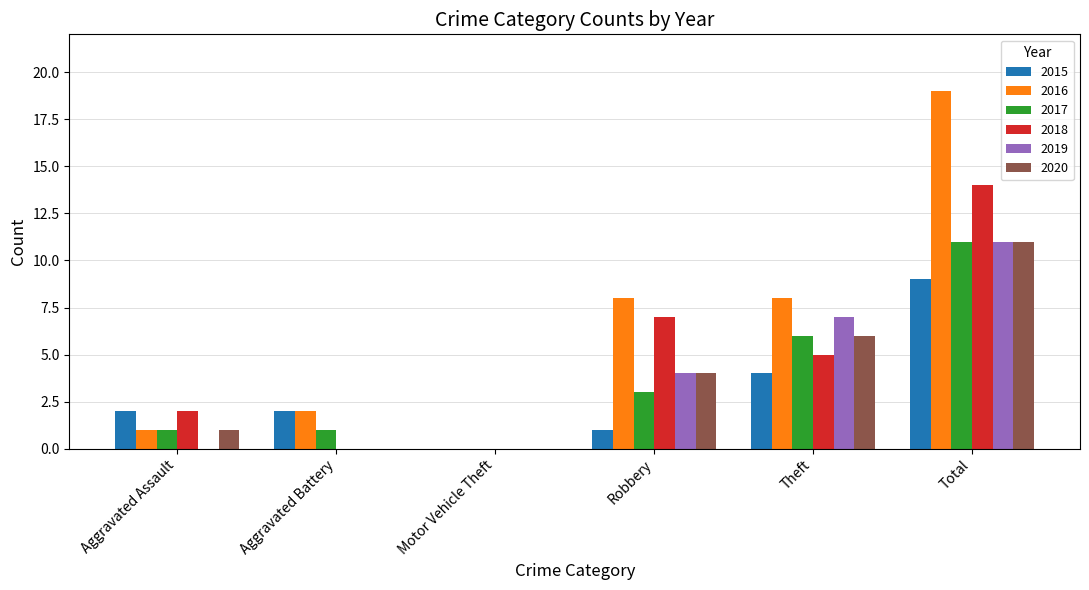

Reading left to right, transcribe all the data shown in this chart.

2015: Aggravated Assault=2	Aggravated Battery=2	Motor Vehicle Theft=0	Robbery=1	Theft=4	Total=9
2016: Aggravated Assault=1	Aggravated Battery=2	Motor Vehicle Theft=0	Robbery=8	Theft=8	Total=19
2017: Aggravated Assault=1	Aggravated Battery=1	Motor Vehicle Theft=0	Robbery=3	Theft=6	Total=11
2018: Aggravated Assault=2	Aggravated Battery=0	Motor Vehicle Theft=0	Robbery=7	Theft=5	Total=14
2019: Aggravated Assault=0	Aggravated Battery=0	Motor Vehicle Theft=0	Robbery=4	Theft=7	Total=11
2020: Aggravated Assault=1	Aggravated Battery=0	Motor Vehicle Theft=0	Robbery=4	Theft=6	Total=11